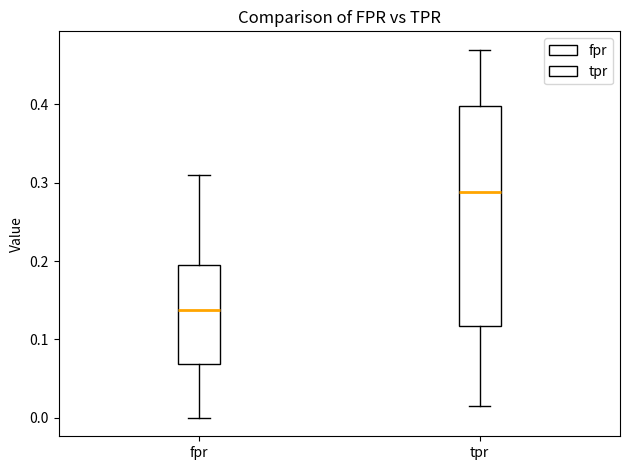

Which box is the tallest, from its lower edge to its upper edge?

tpr